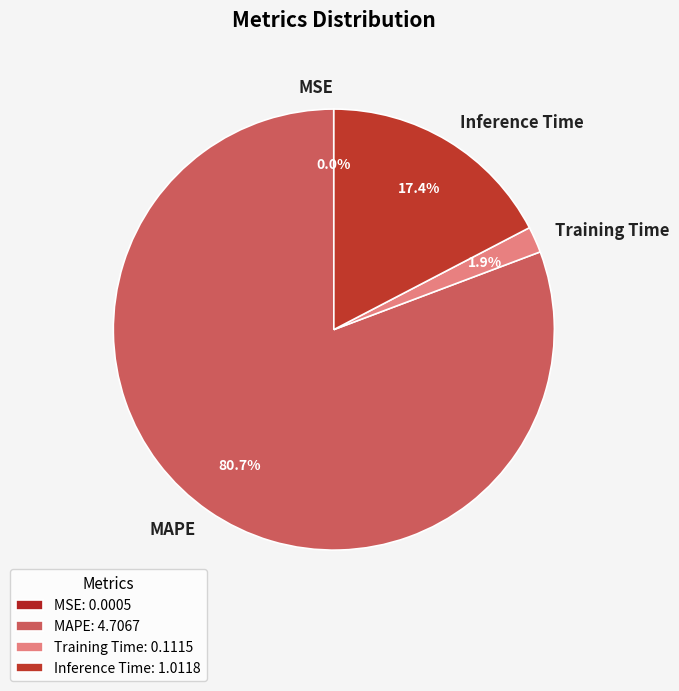

Is there a majority slice in this chart?

Yes